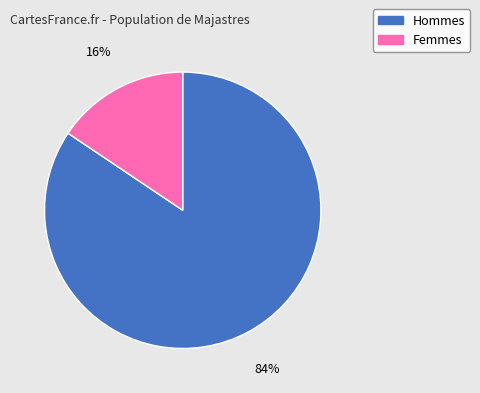

To the nearest percent, what is the average slice percentage?

50%